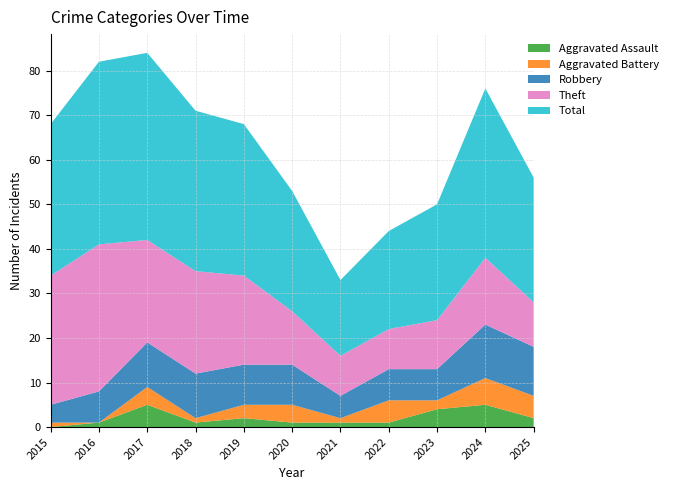

Reading left to right, list all the values displayed in this chart.

Aggravated Assault: 2015=0	2016=1	2017=5	2018=1	2019=2	2020=1	2021=1	2022=1	2023=4	2024=5	2025=2
Aggravated Battery: 2015=1	2016=0	2017=4	2018=1	2019=3	2020=4	2021=1	2022=5	2023=2	2024=6	2025=5
Robbery: 2015=4	2016=7	2017=10	2018=10	2019=9	2020=9	2021=5	2022=7	2023=7	2024=12	2025=11
Theft: 2015=29	2016=33	2017=23	2018=23	2019=20	2020=12	2021=9	2022=9	2023=11	2024=15	2025=10
Total: 2015=34	2016=41	2017=42	2018=36	2019=34	2020=27	2021=17	2022=22	2023=26	2024=38	2025=28